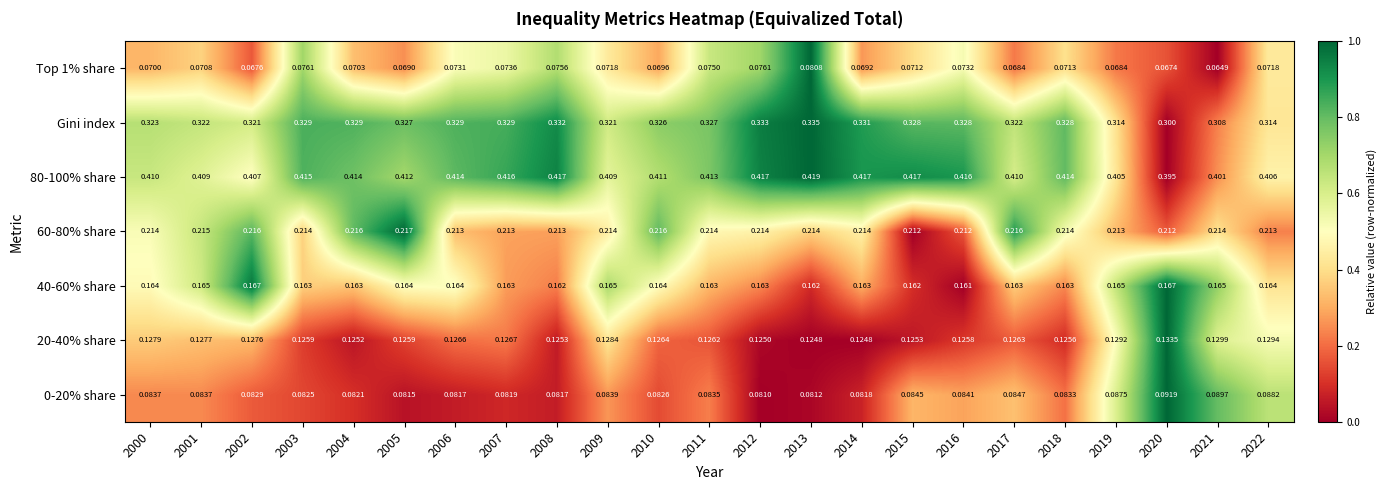

Which series has the largest range (max minus min)?

Gini index